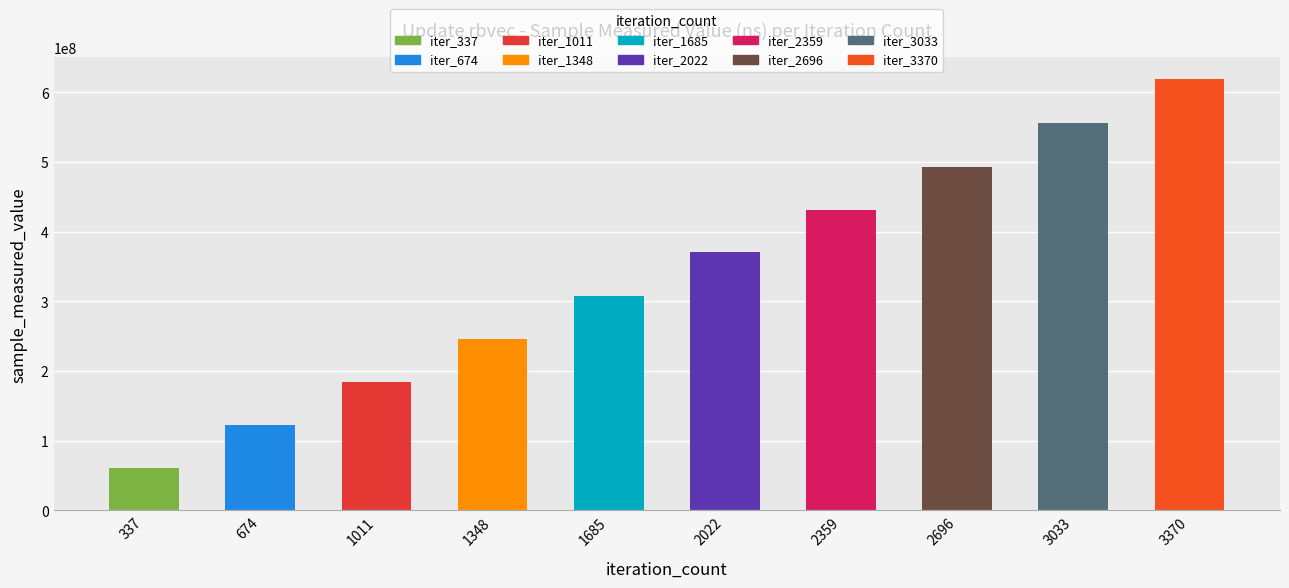

What is the difference between the values at 2696 and 1348?

246917927